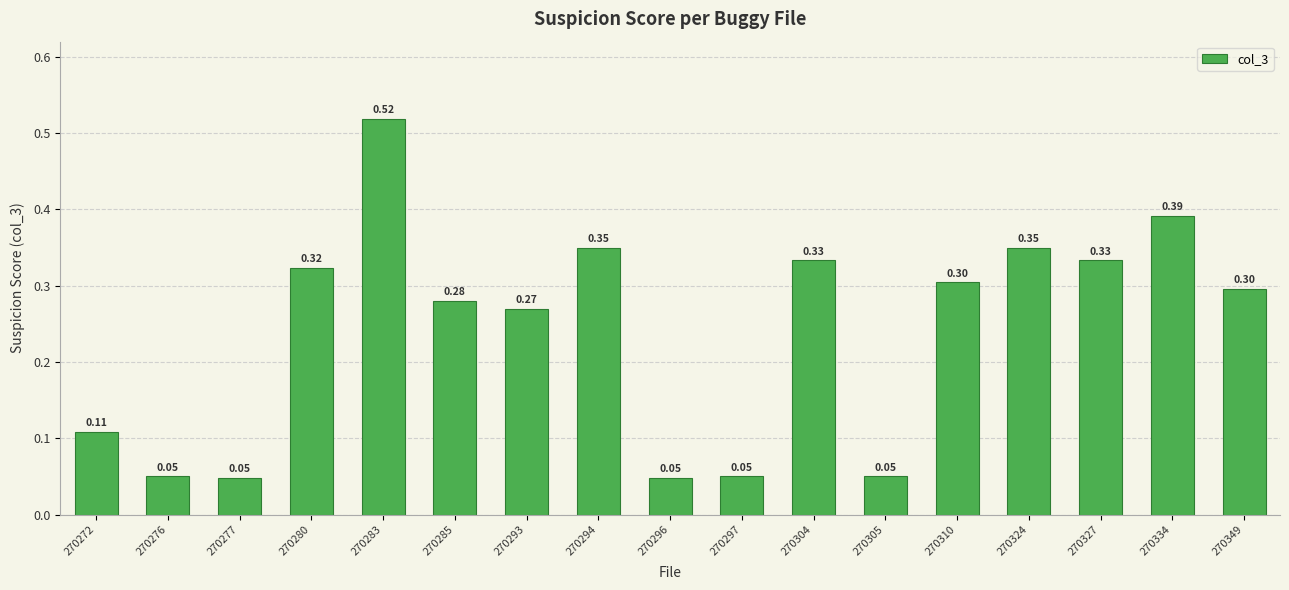

Count the number of data series in this chart.

1